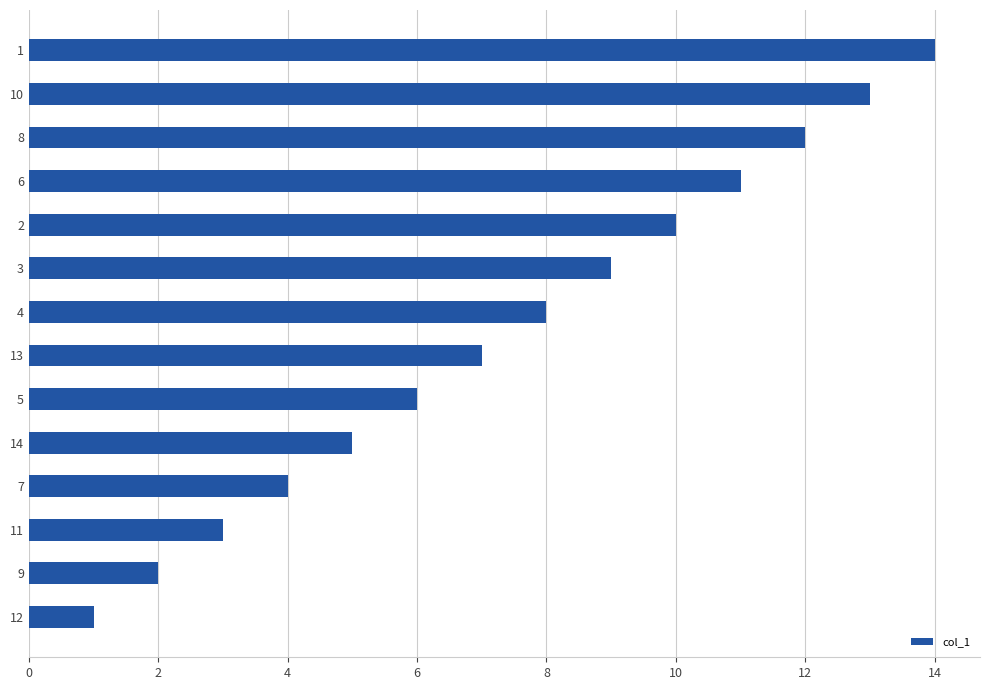

Count the number of data series in this chart.

1